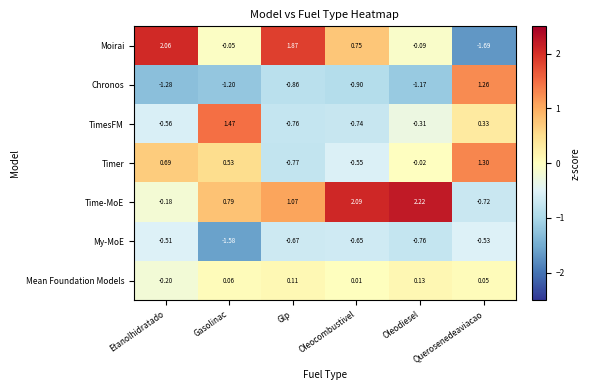

Which series has the largest range (max minus min)?

Moirai